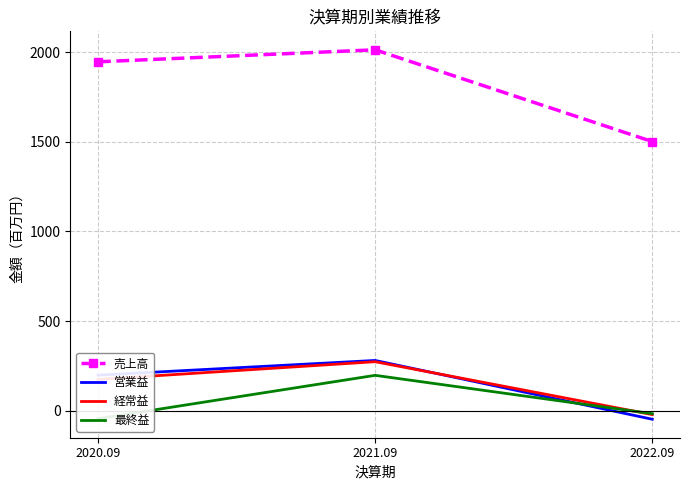

What is the difference between the maximum and minimum values in the 営業益 series?

328